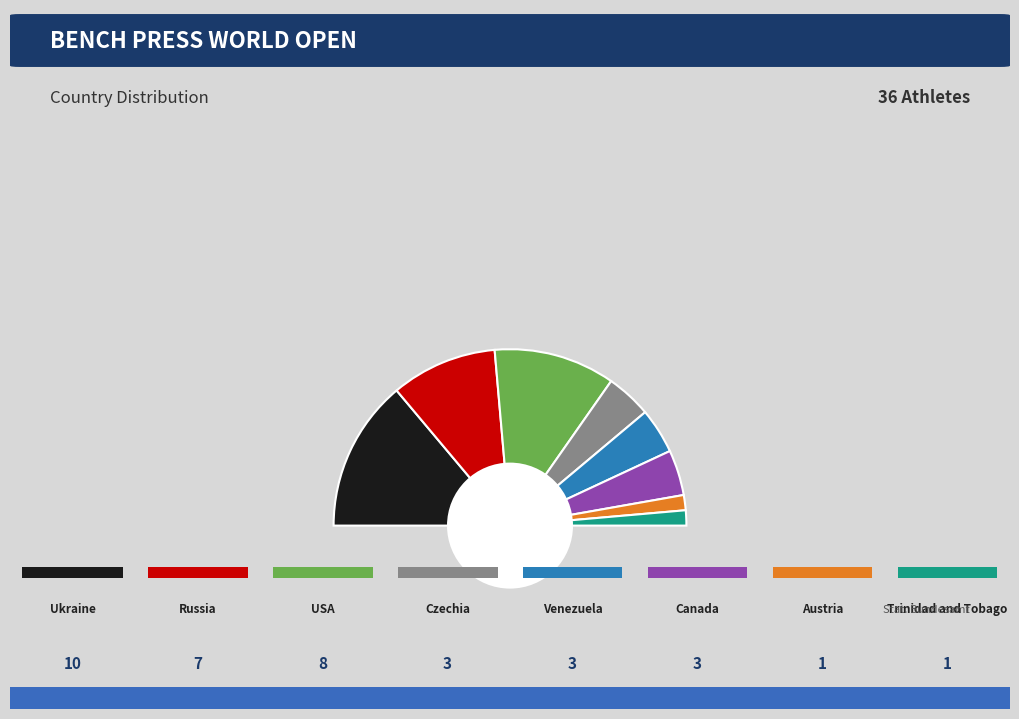

Do Ukraine and Czechia together represent more than half of the pie?

No